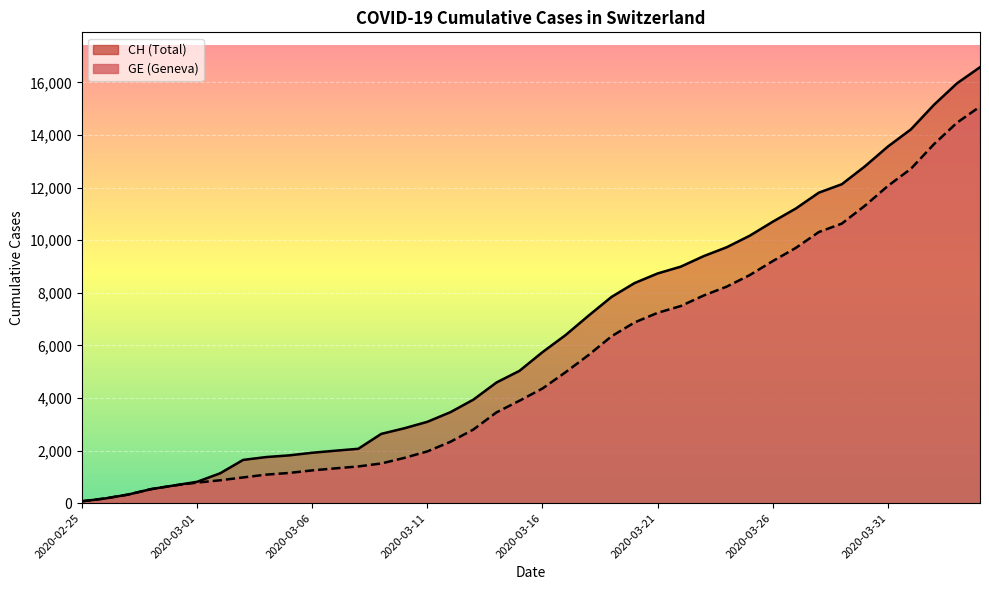

Where does the GE series first go above 4359?

2020-03-17